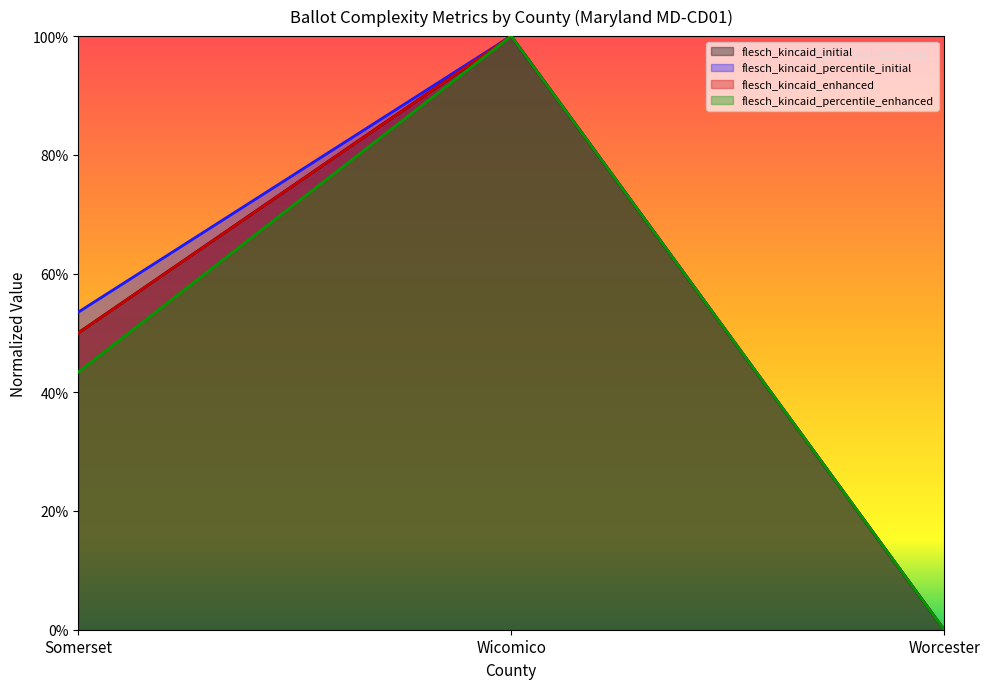

List the labels in order of flesch_kincaid_initial value, largest first.

Wicomico, Somerset, Worcester